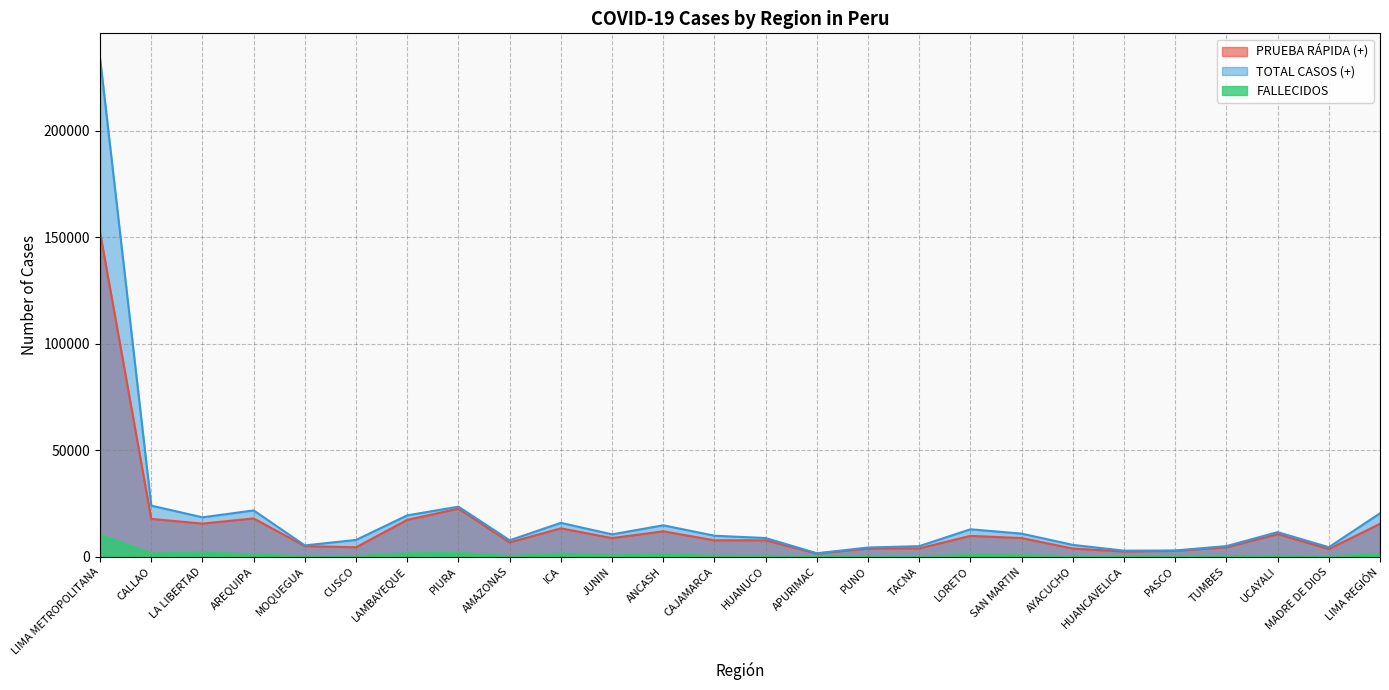

The value of TOTAL CASOS (+) at HUANCAVELICA is 2775. True or false?

True